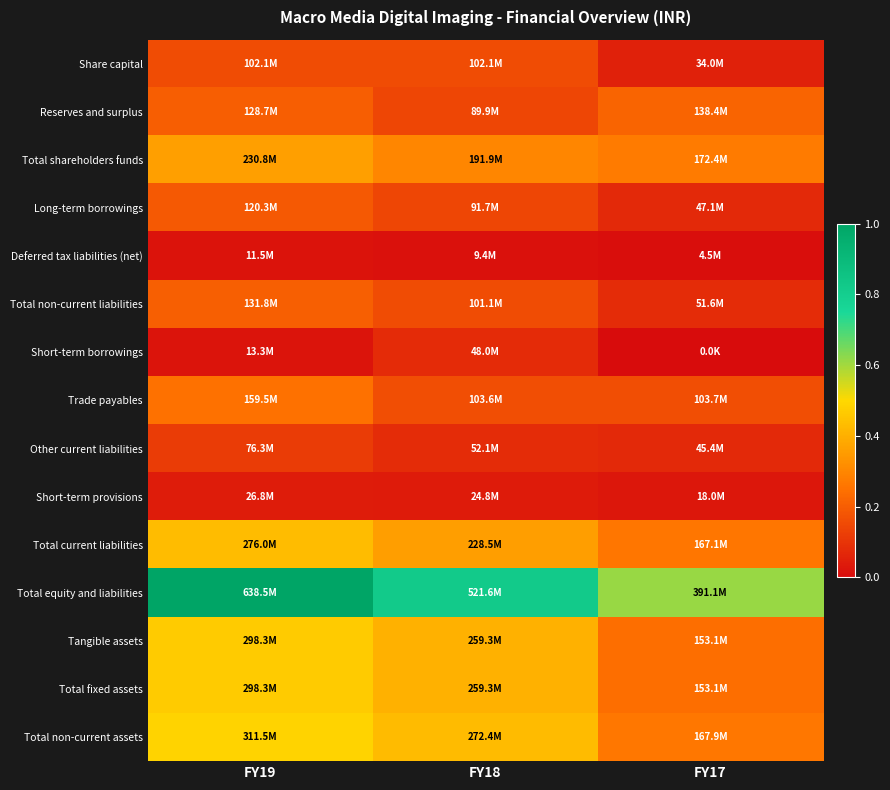

At how many categories does at least one series exceed 0?

3